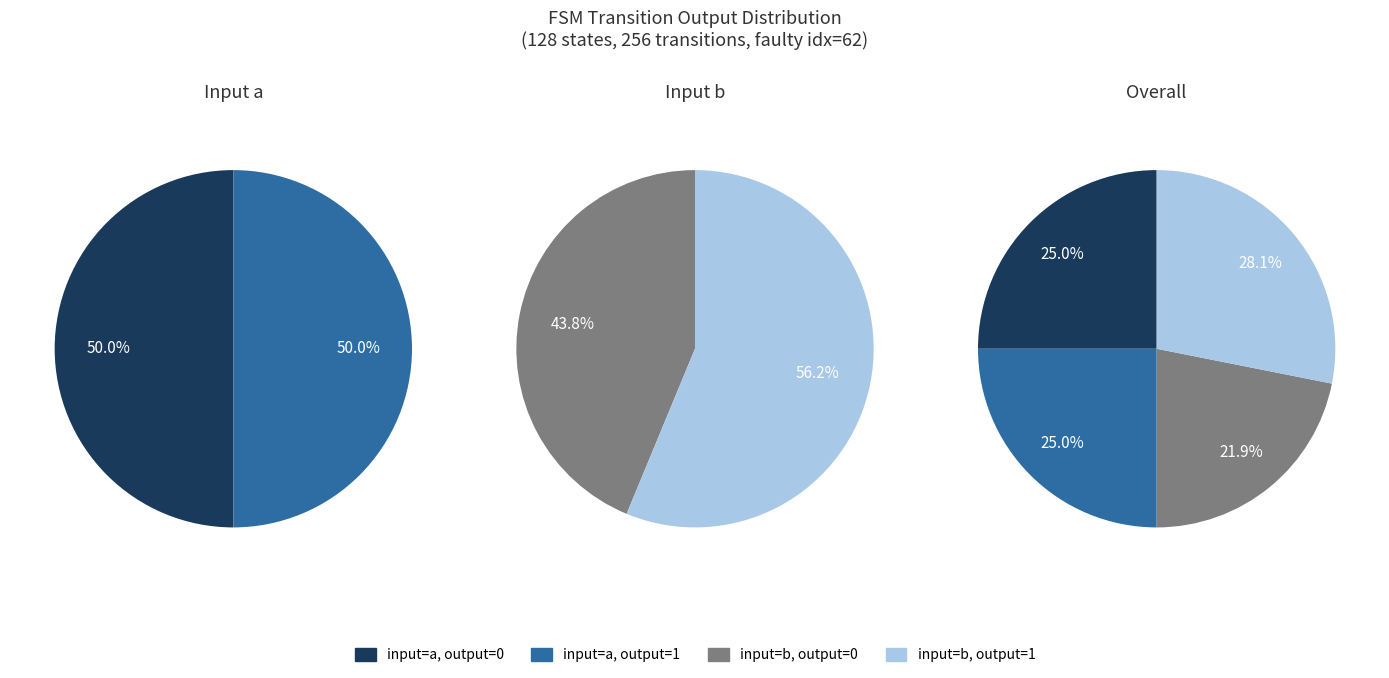

To the nearest percent, what percentage of the pie is output_symbol=1 (input a)?

25%